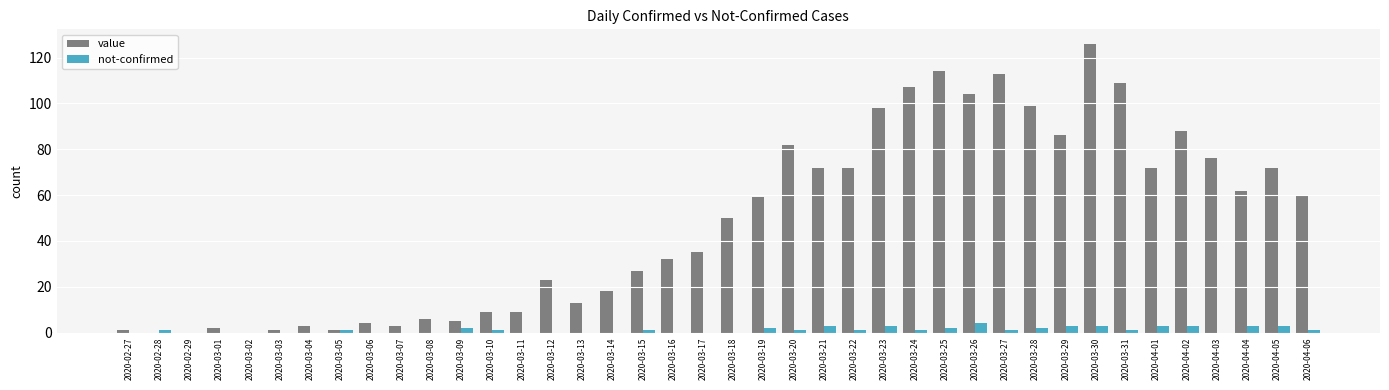

Reading left to right, transcribe all the data shown in this chart.

value: 2020-02-27=1	2020-02-28=0	2020-02-29=0	2020-03-01=2	2020-03-02=0	2020-03-03=1	2020-03-04=3	2020-03-05=1	2020-03-06=4	2020-03-07=3	2020-03-08=6	2020-03-09=5	2020-03-10=9	2020-03-11=9	2020-03-12=23	2020-03-13=13	2020-03-14=18	2020-03-15=27	2020-03-16=32	2020-03-17=35	2020-03-18=50	2020-03-19=59	2020-03-20=82	2020-03-21=72	2020-03-22=72	2020-03-23=98	2020-03-24=107	2020-03-25=114	2020-03-26=104	2020-03-27=113	2020-03-28=99	2020-03-29=86	2020-03-30=126	2020-03-31=109	2020-04-01=72	2020-04-02=88	2020-04-03=76	2020-04-04=62	2020-04-05=72	2020-04-06=60
not-confirmed: 2020-02-27=0	2020-02-28=1	2020-02-29=0	2020-03-01=0	2020-03-02=0	2020-03-03=0	2020-03-04=0	2020-03-05=1	2020-03-06=0	2020-03-07=0	2020-03-08=0	2020-03-09=2	2020-03-10=1	2020-03-11=0	2020-03-12=0	2020-03-13=0	2020-03-14=0	2020-03-15=1	2020-03-16=0	2020-03-17=0	2020-03-18=0	2020-03-19=2	2020-03-20=1	2020-03-21=3	2020-03-22=1	2020-03-23=3	2020-03-24=1	2020-03-25=2	2020-03-26=4	2020-03-27=1	2020-03-28=2	2020-03-29=3	2020-03-30=3	2020-03-31=1	2020-04-01=3	2020-04-02=3	2020-04-03=0	2020-04-04=3	2020-04-05=3	2020-04-06=1